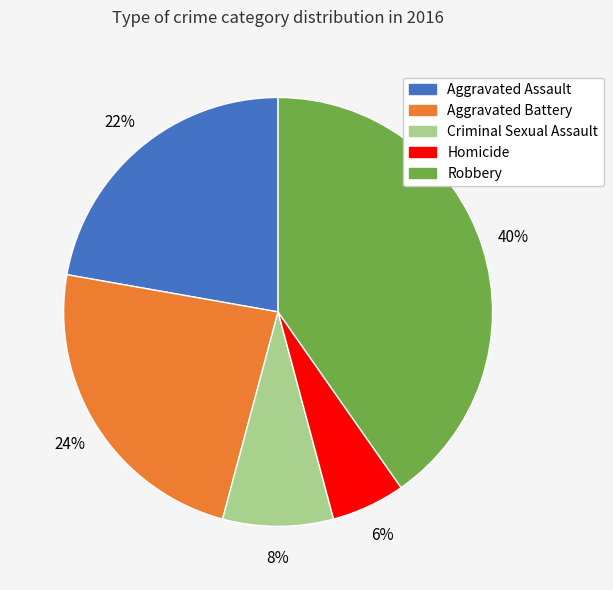

Approximately how many times larger is the value at Robbery compared to Aggravated Battery?

1.7